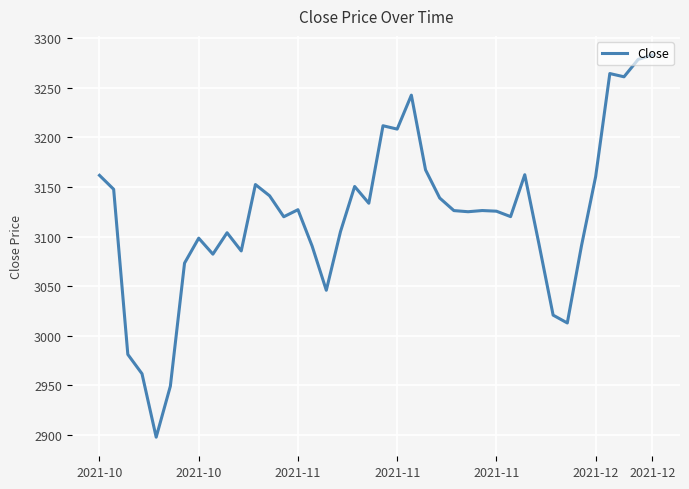

What is the greatest value displayed?

3283.0